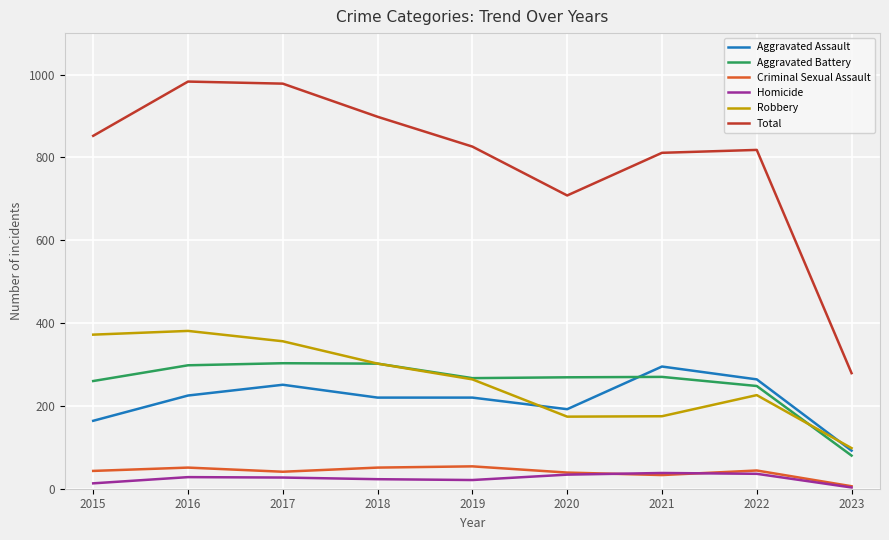

What is the highest value of the Total series?

983